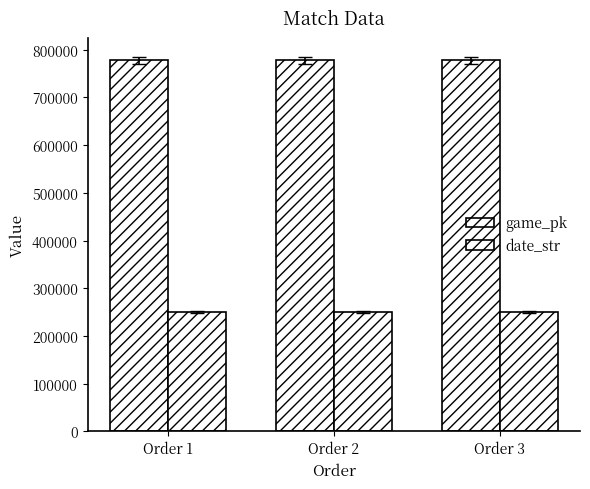

At which label is date_str closest to 250607?

Order 2